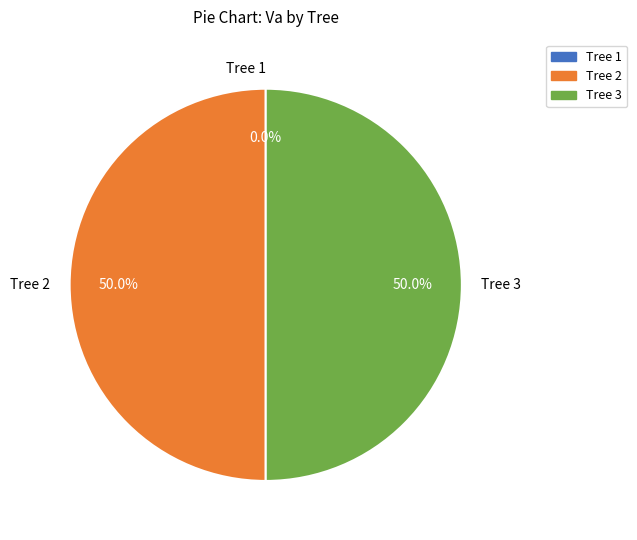

Approximately how many times larger is the value at Tree 3 compared to Tree 2?

1.0